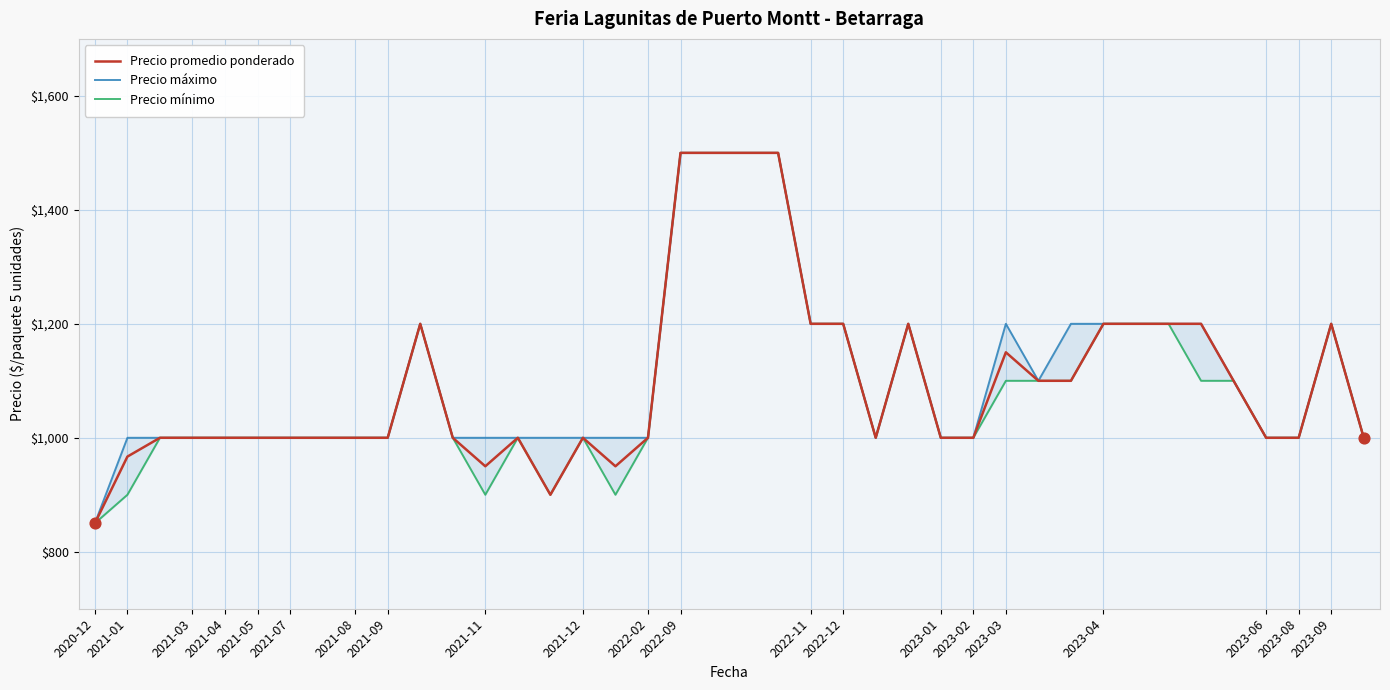

Which category has the lowest value in the Precio promedio ponderado series?

2020-12